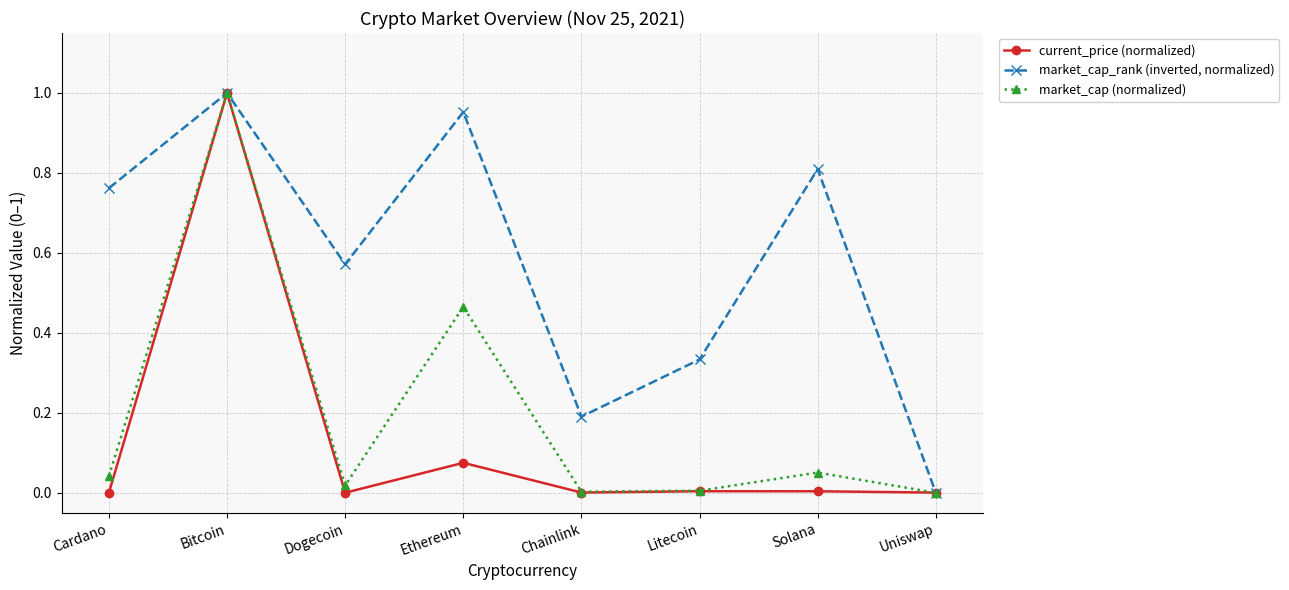

True or false: market_cap_rank (inverted, normalized) has a value of 1.0 at Bitcoin.

True